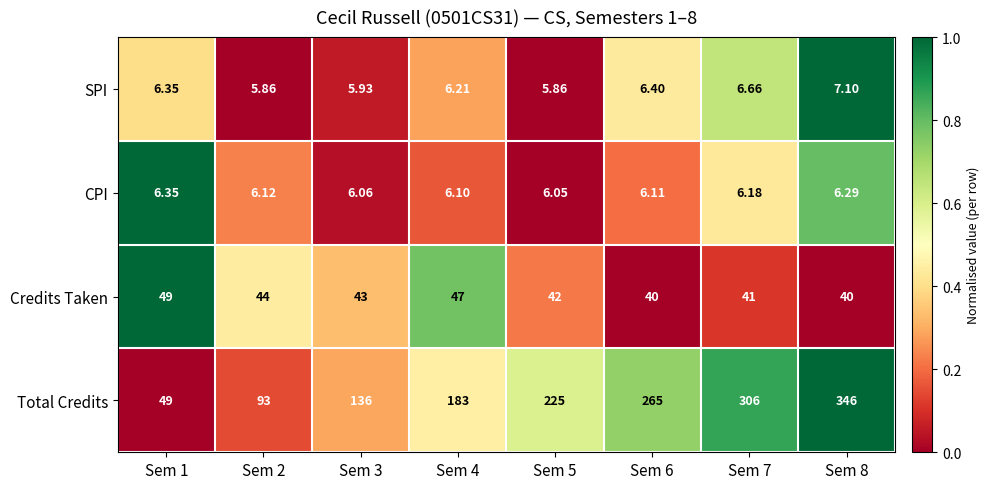

Which series has the largest total across all categories?

Total Credits